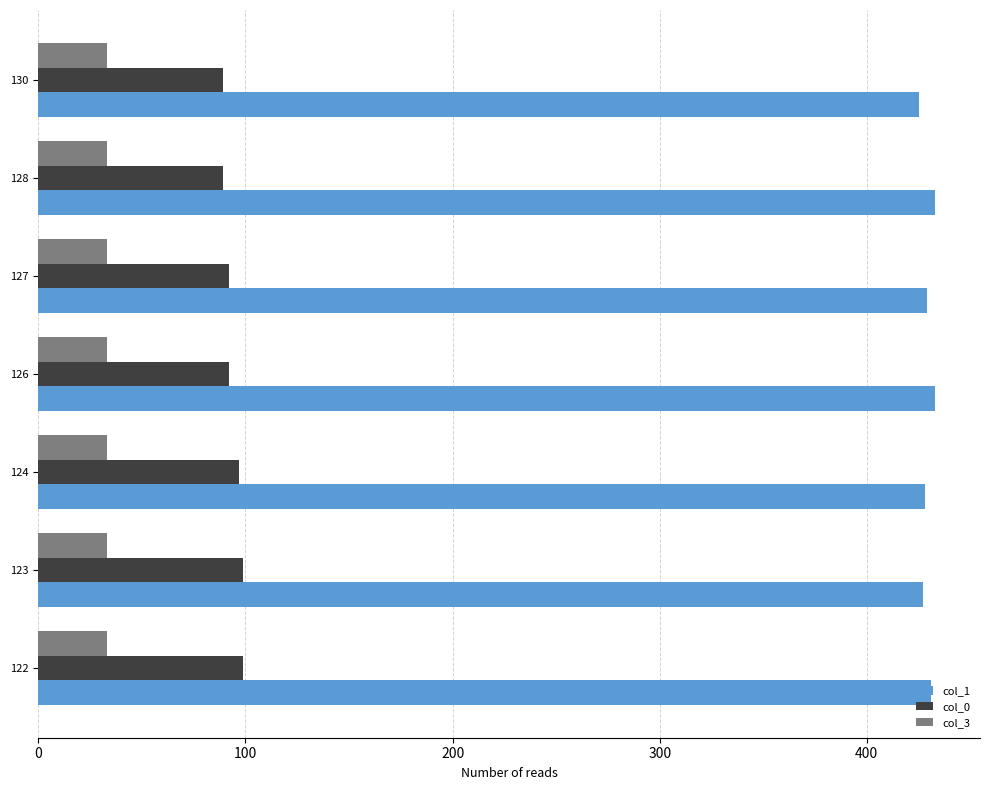

How many data points in col_1 are less than 429?

3